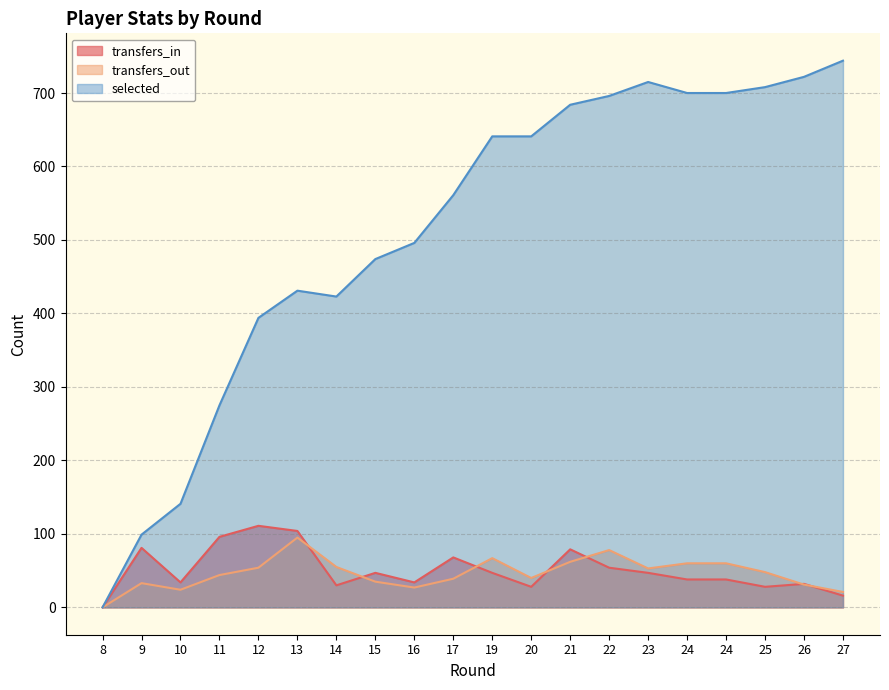

How many values in transfers_in are above zero?

19